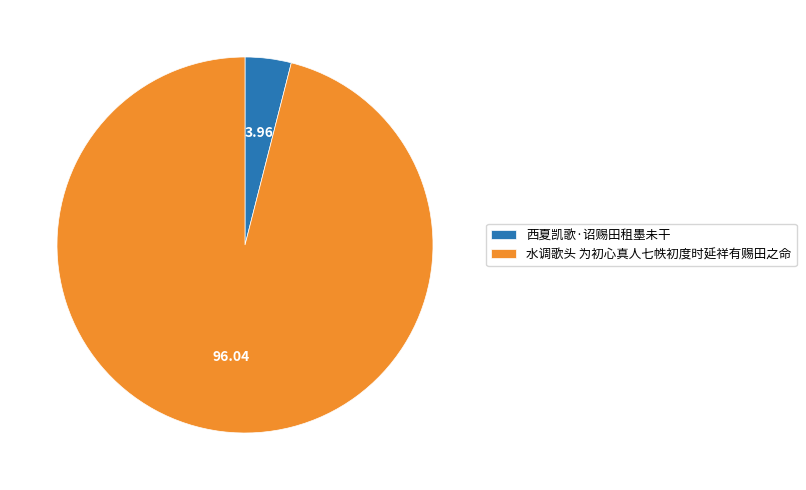

Rank the categories by value from highest to lowest.

水调歌头 为初心真人七帙初度时延祥有赐田之命, 西夏凯歌·诏赐田租墨未干